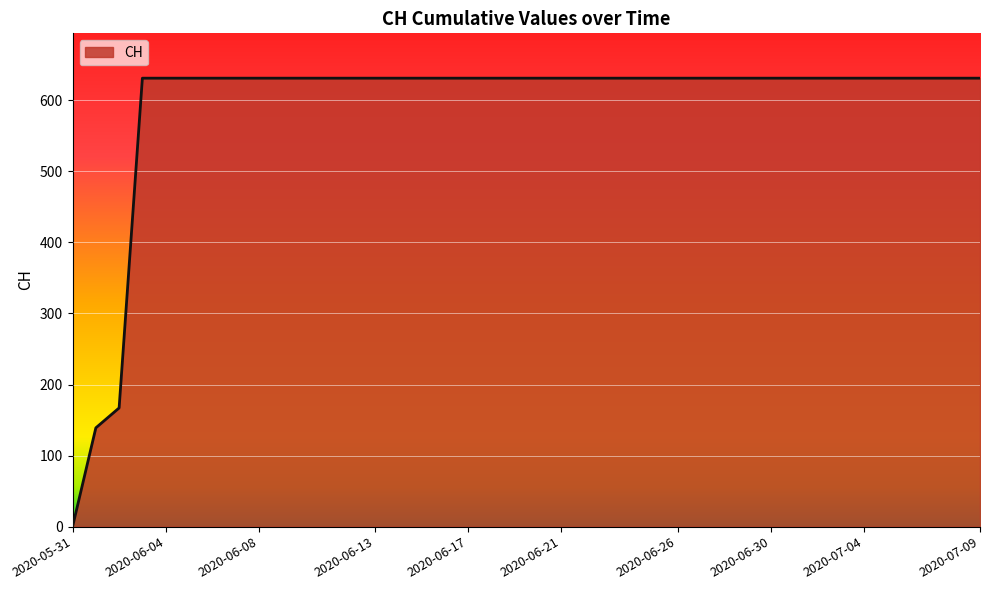

What is the difference between the maximum and minimum values?

631